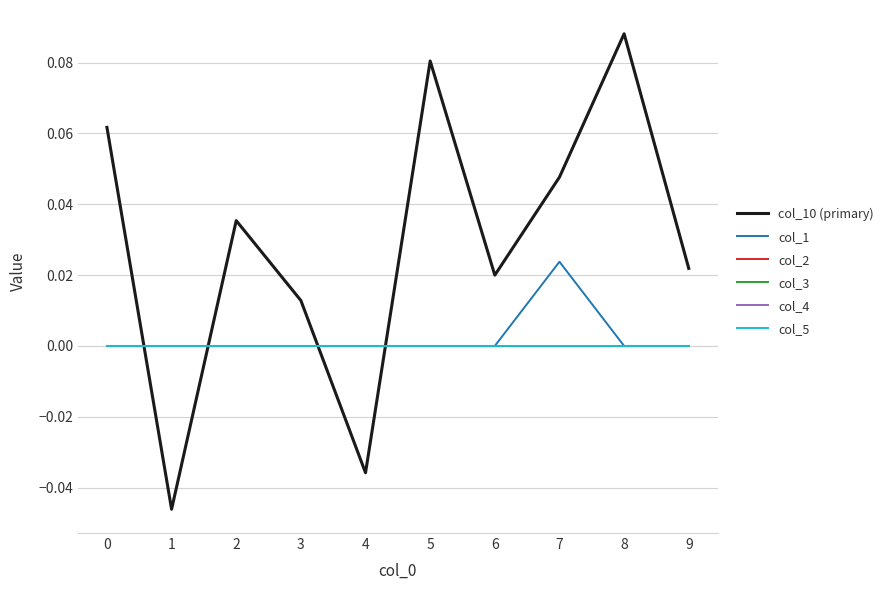

What is the difference between the maximum and minimum values in the col_10 (primary) series?

0.1